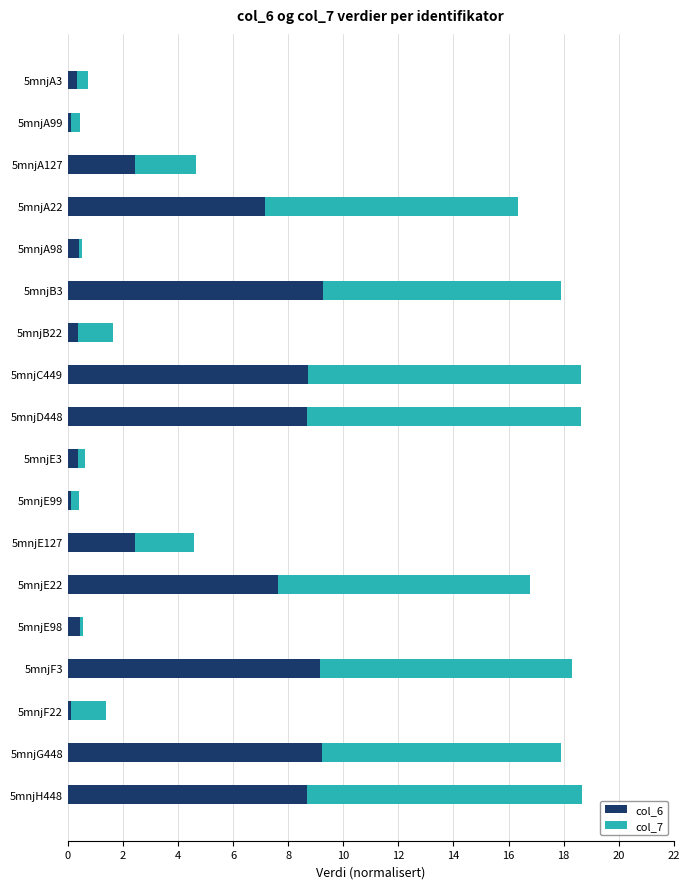

What is the total value across all series at 5mnjE127?

4.6